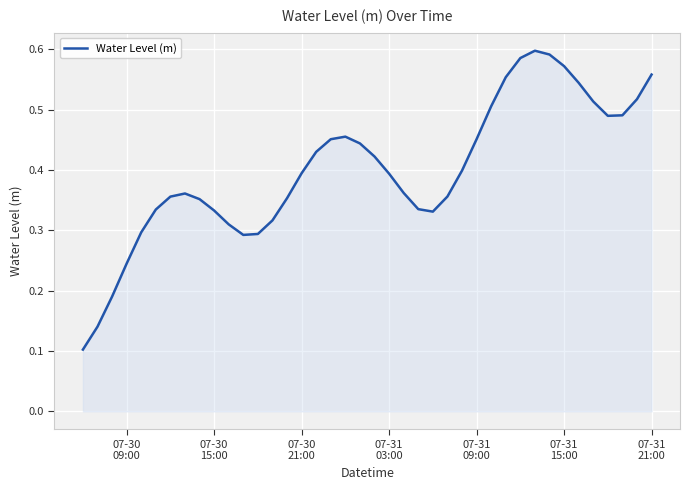

Does the chart have visible grid lines?

Yes